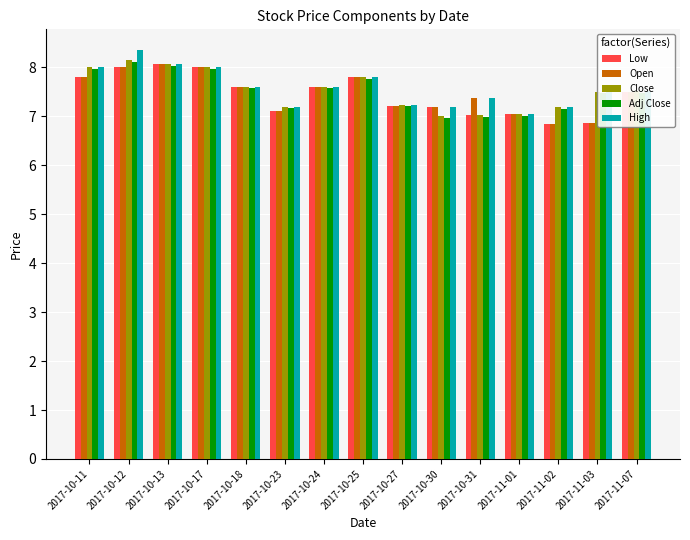

The value of High at 2017-10-13 is 8.1. True or false?

True